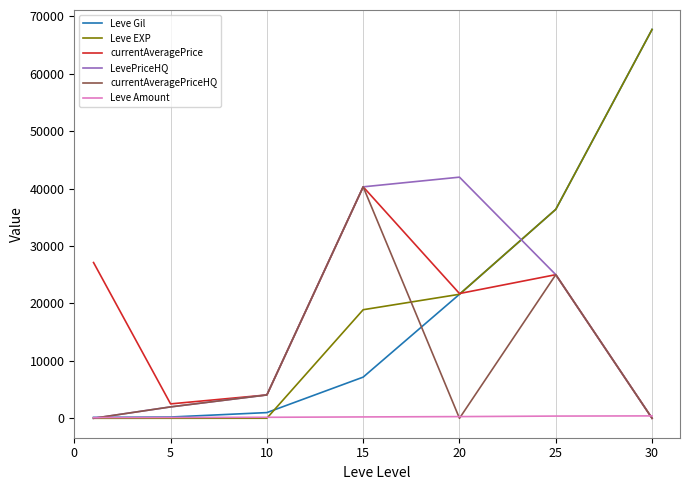

Which series has the widest spread of values?

Leve EXP